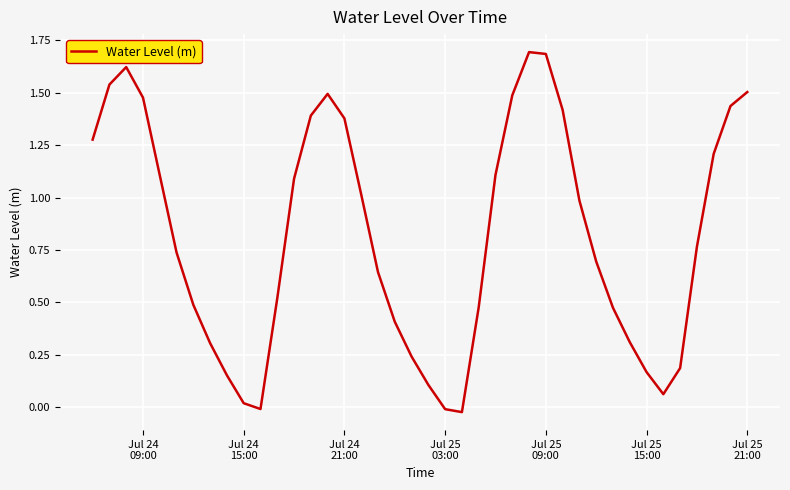

What is the difference between the maximum and minimum values?

1.7